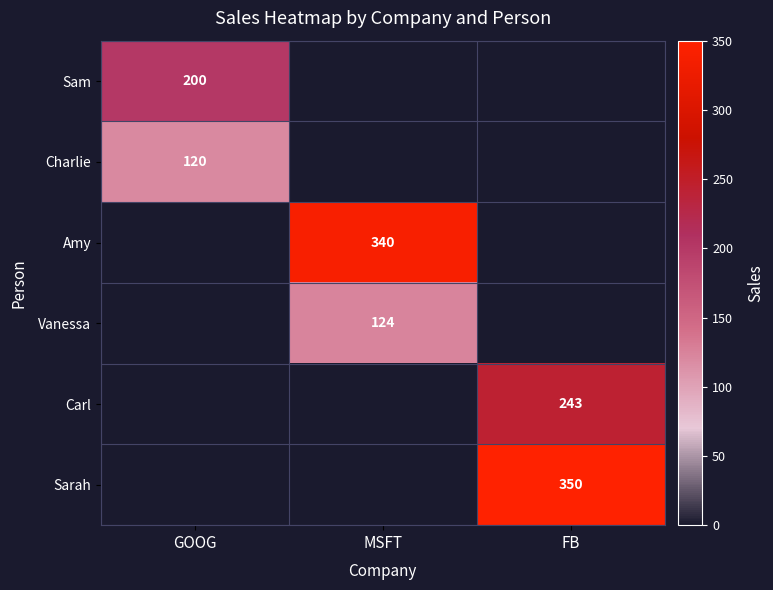

Is it true that Sarah equals 350 at FB?

True